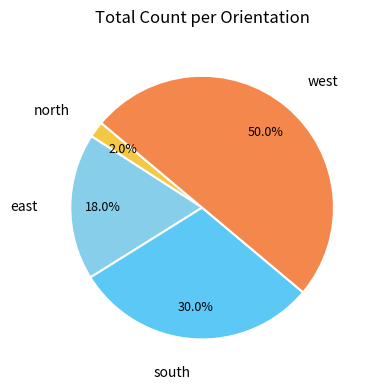

How many segments does this pie chart have?

4